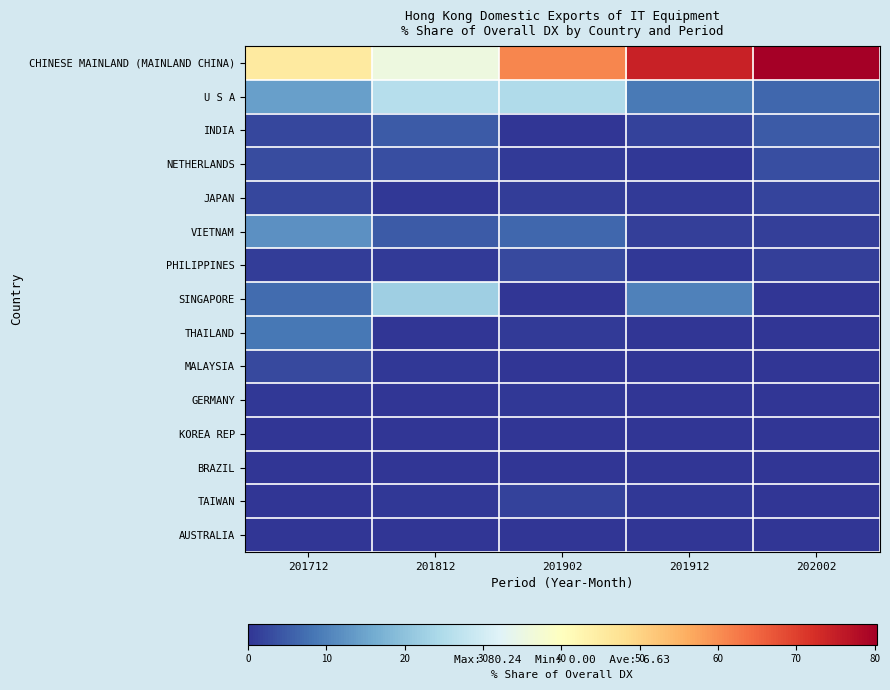

Rank the series at 201912 from highest to lowest value.

CHINESE MAINLAND (MAINLAND CHINA), SINGAPORE, U S A, INDIA, VIETNAM, JAPAN, PHILIPPINES, NETHERLANDS, TAIWAN, BRAZIL, THAILAND, GERMANY, KOREA REP, MALAYSIA, AUSTRALIA